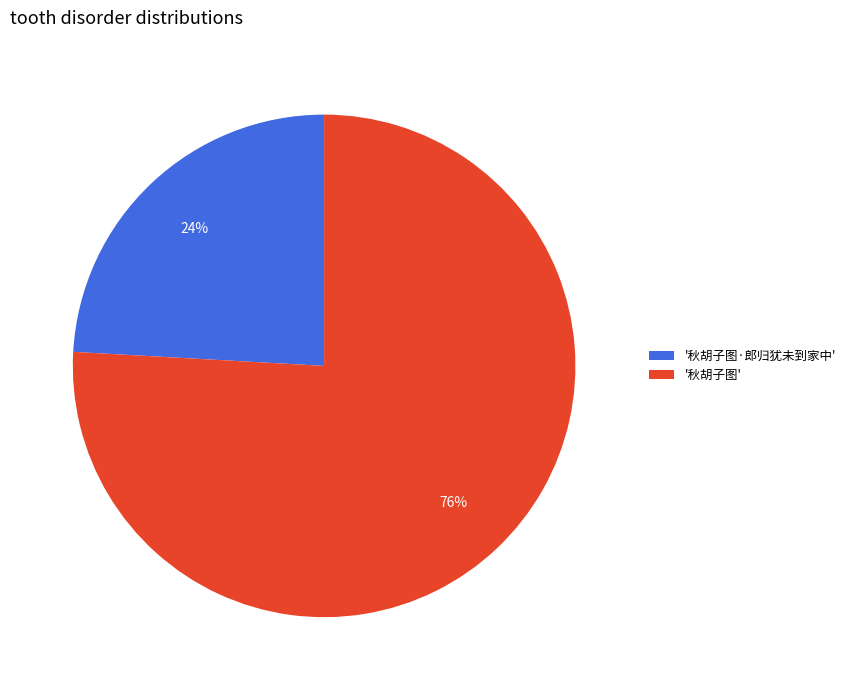

To the nearest percent, what percentage of the pie is '秋胡子图·郎归犹未到家中'?

24%